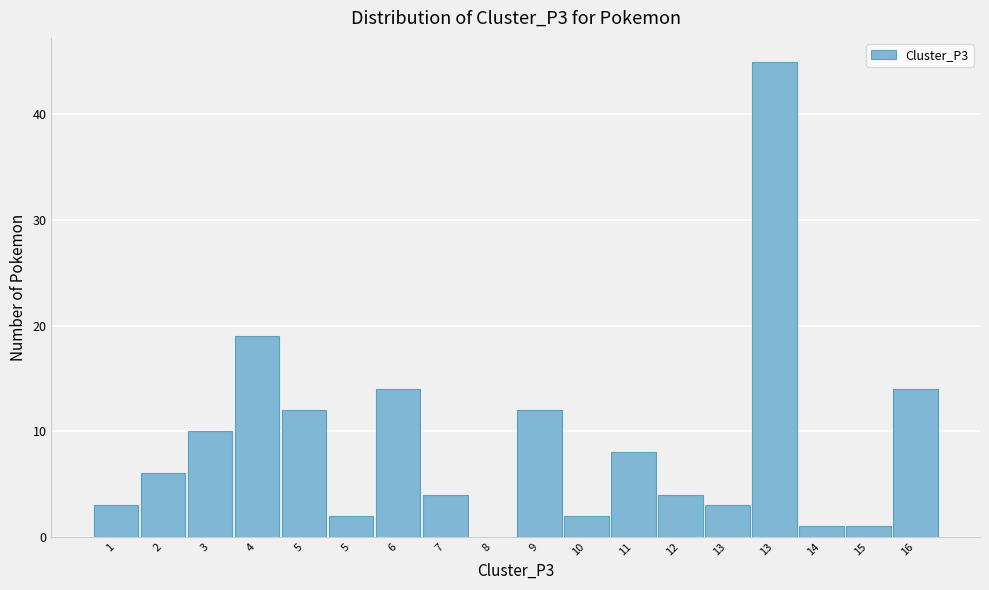

Count the number of categories in the chart.

18